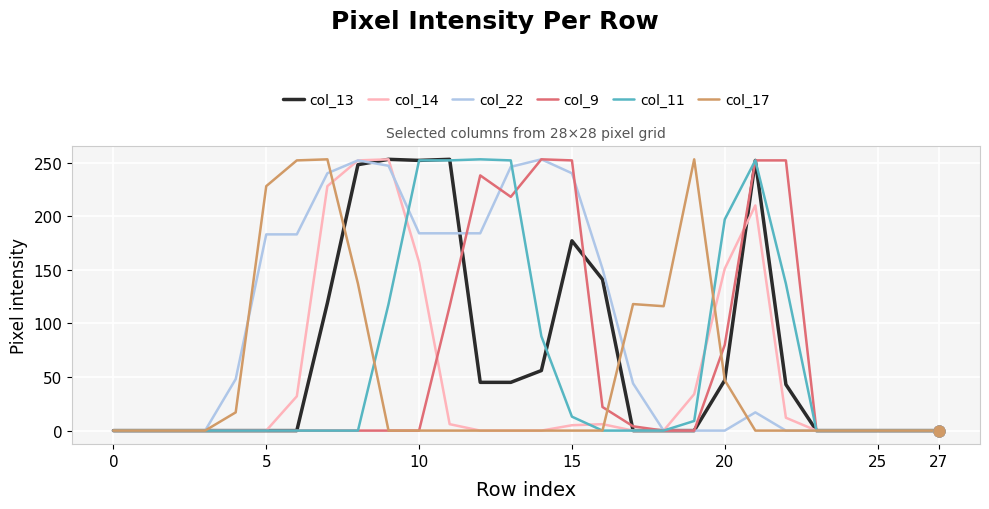

Which series has the largest total across all categories?

col_22